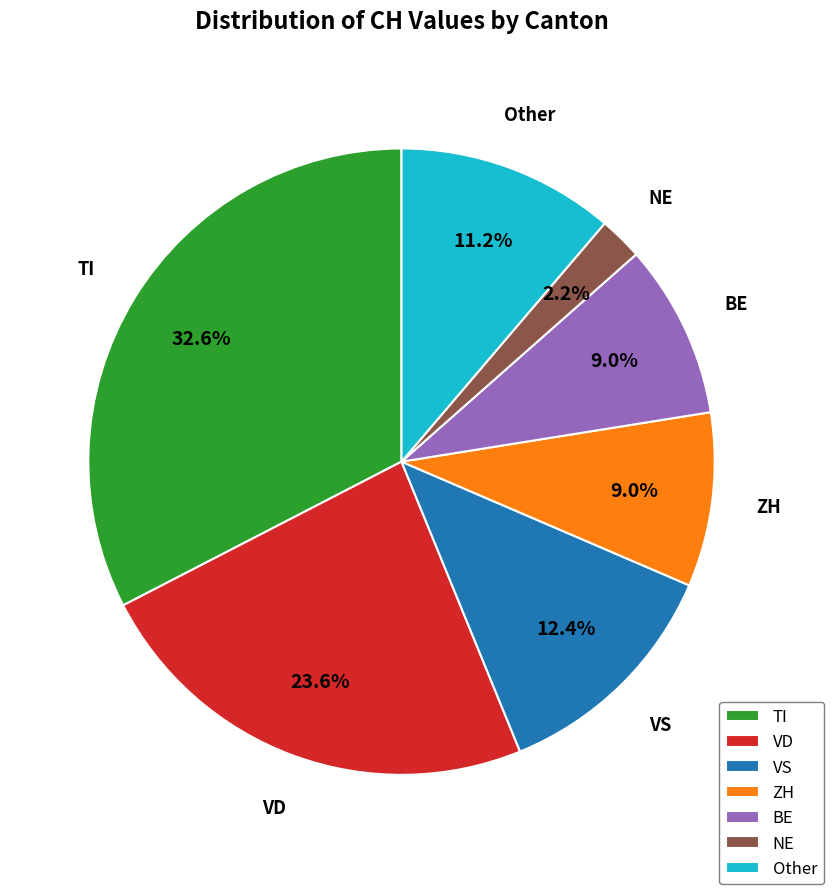

Combined, do BE and VD account for over 50%?

No